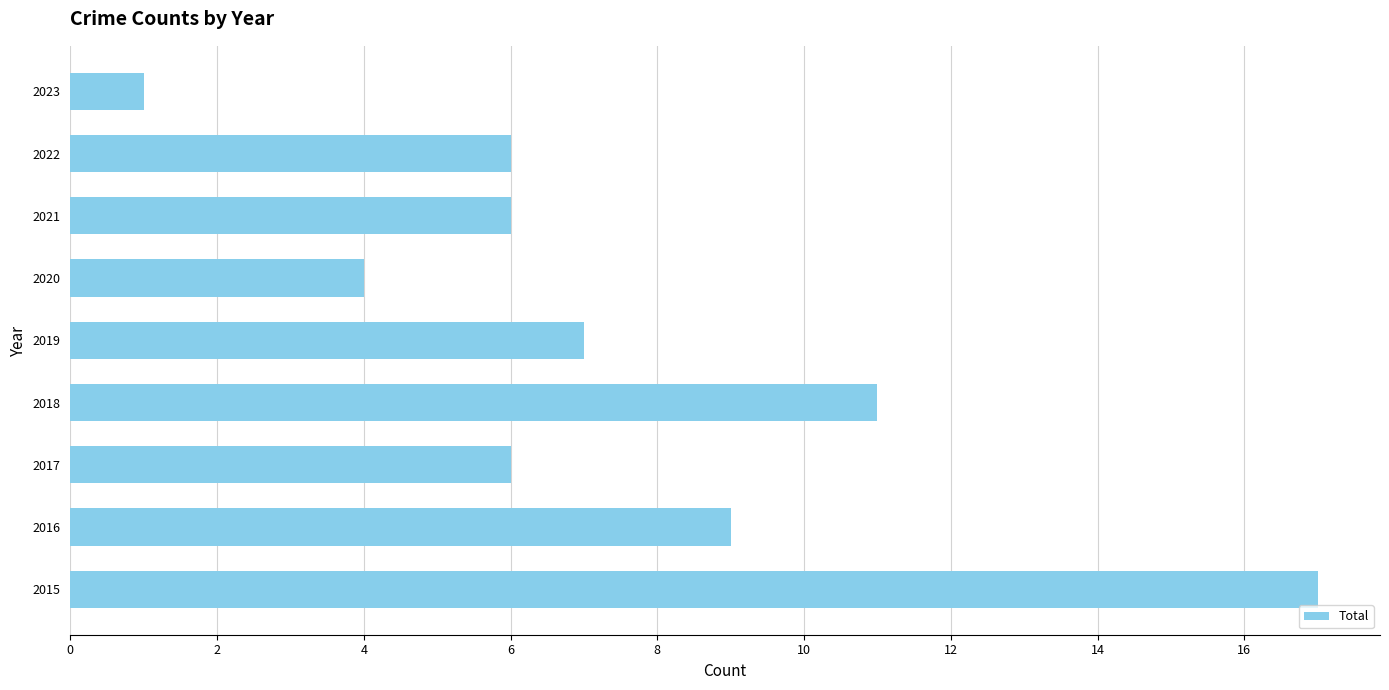

Reading bottom to top, list all the values displayed in this chart.

2015=17	2016=9	2017=6	2018=11	2019=7	2020=4	2021=6	2022=6	2023=1